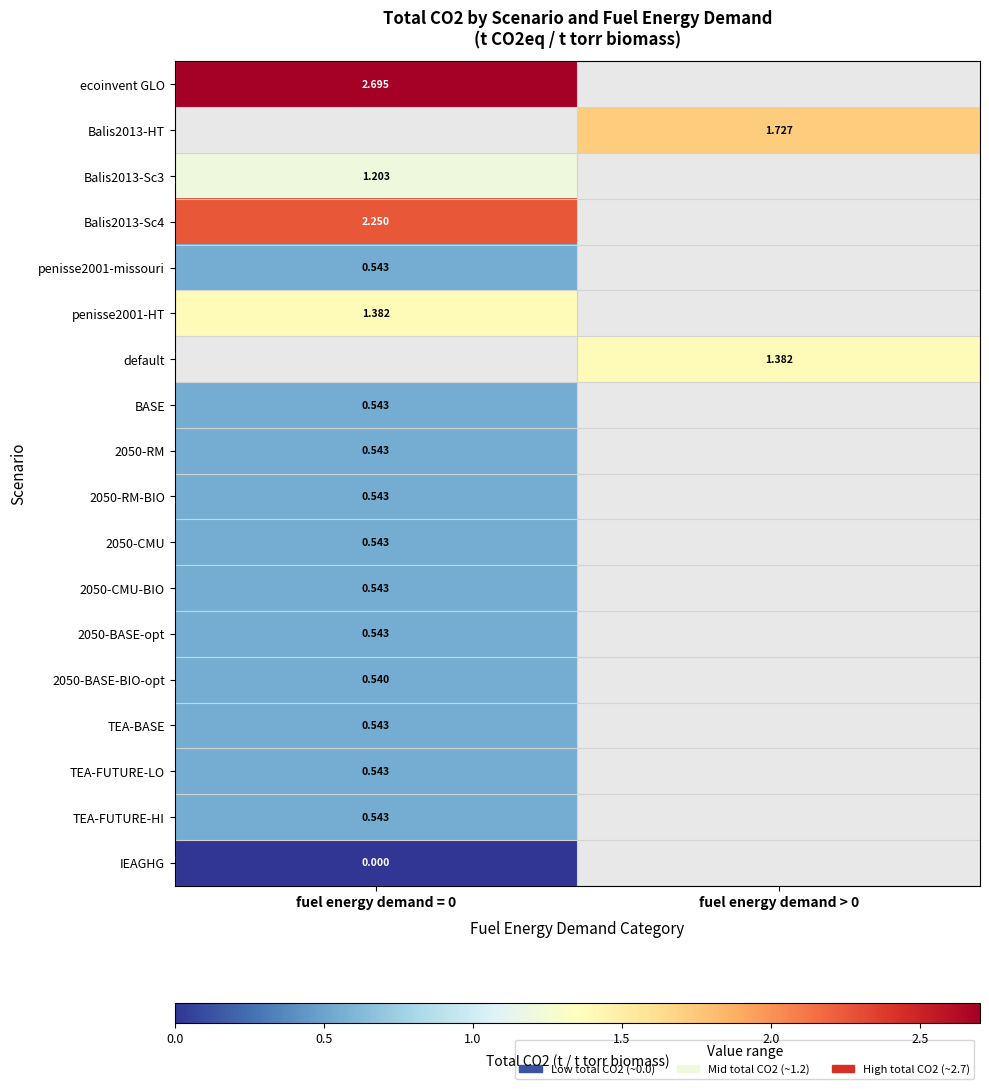

How many series are shown in this chart?

18